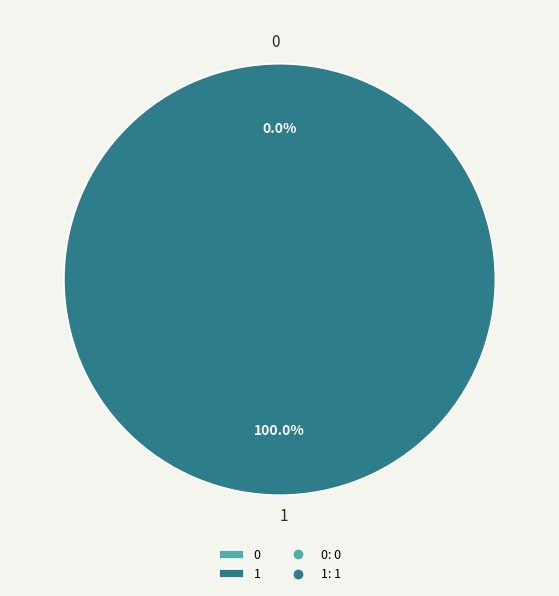

The 1 slice represents 100% of the pie. True or false?

True